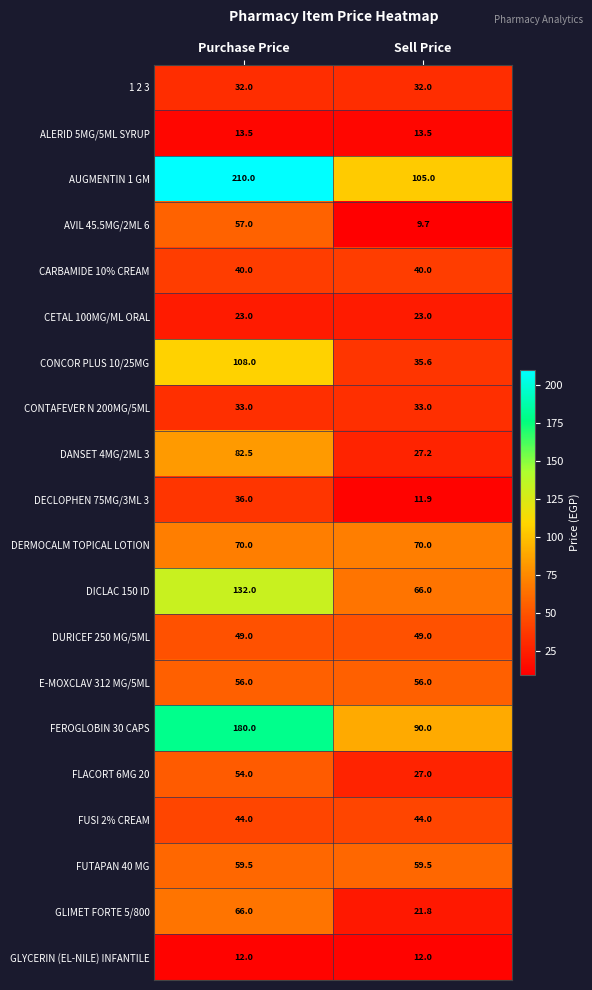

Which series has the largest total across all categories?

AUGMENTIN 1 GM